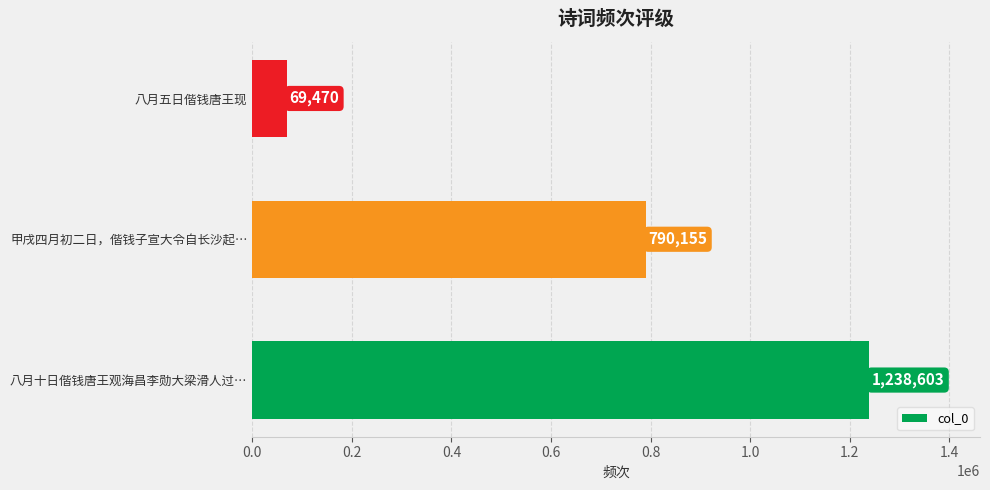

Is it true that the value at 八月五日偕钱唐王现 is 69470?

True